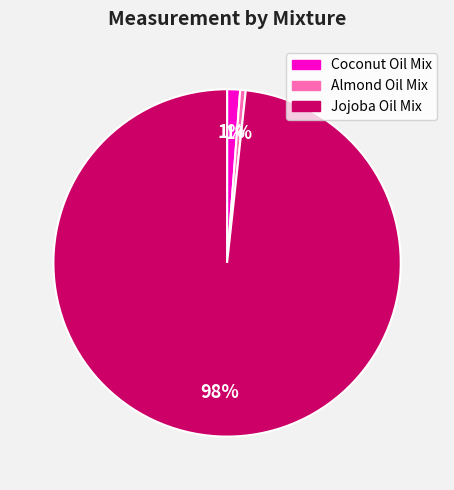

To the nearest percent, what portion does Jojoba Oil Mix represent?

98%